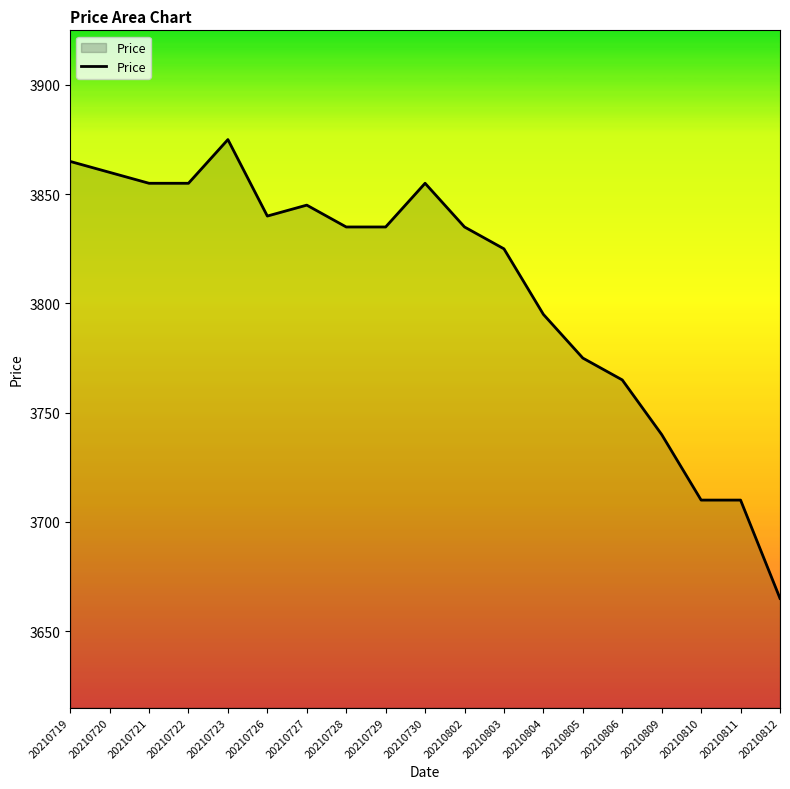

Which label corresponds to the largest value in the chart?

20210723